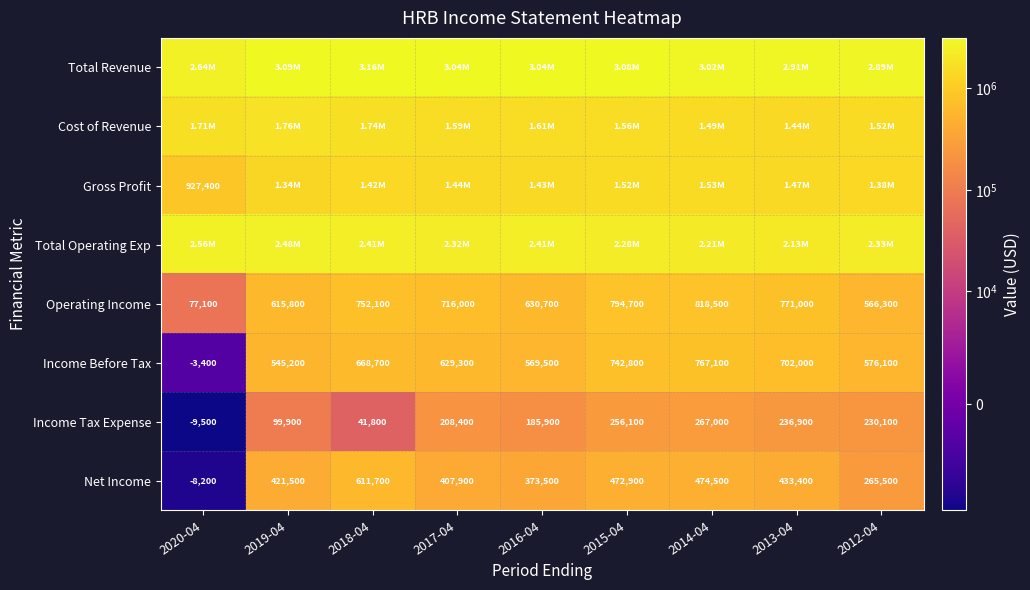

How many series are shown in this chart?

8